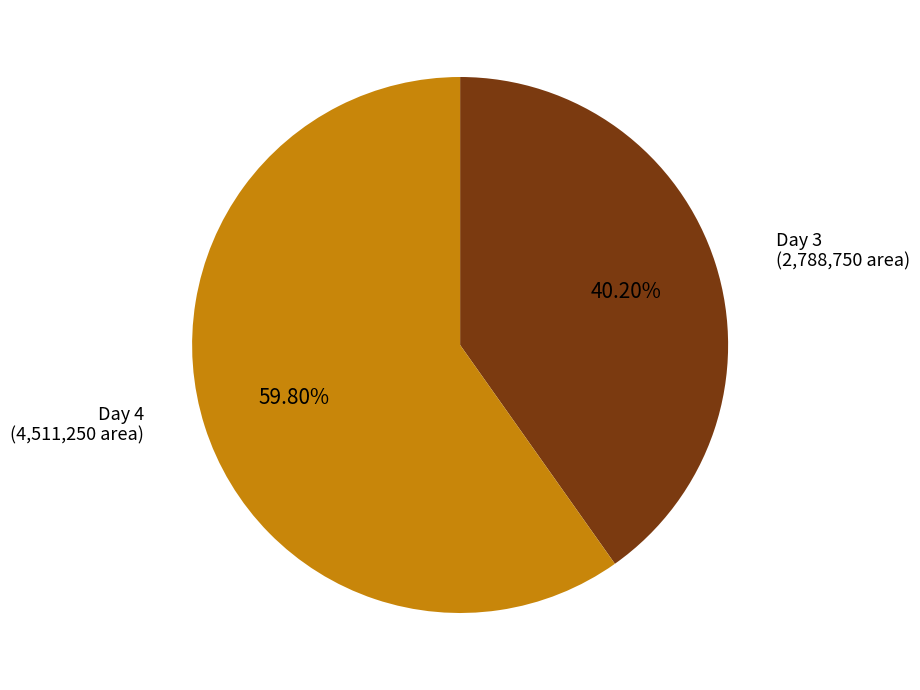

Does Day 4 (4,511,250 area) account for over 50% of the chart?

Yes